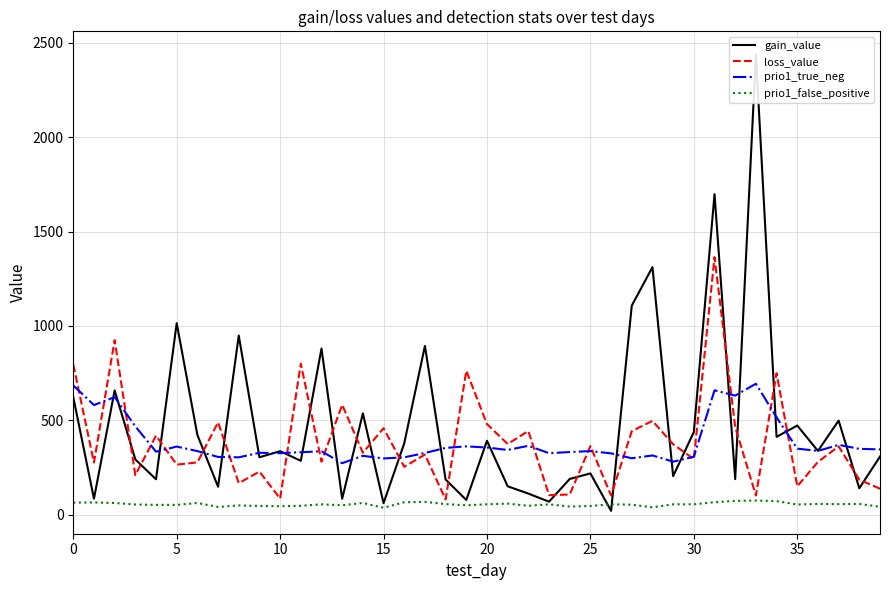

True or false: prio1_false_positive and prio1_true_neg intersect in this chart.

False